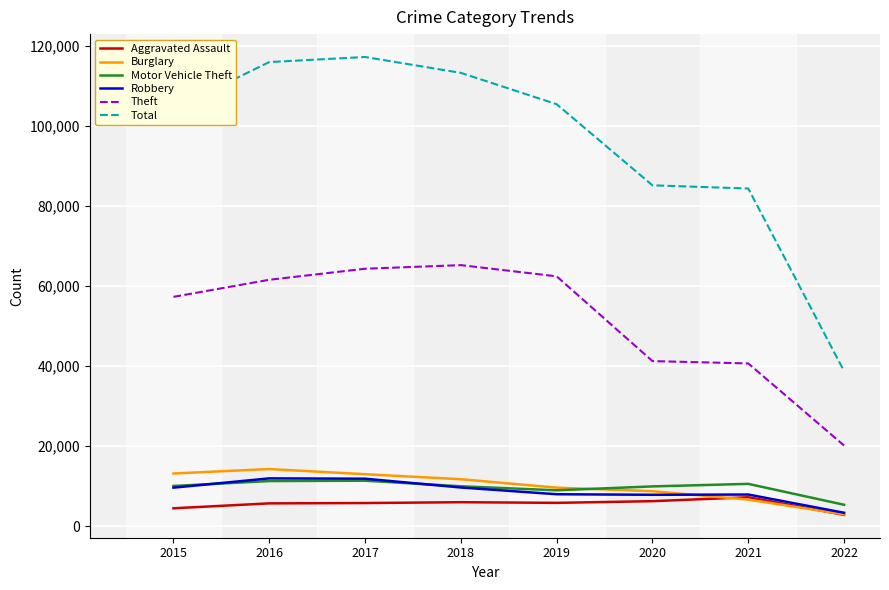

What is the approximate value of Motor Vehicle Theft at 2019?

8978